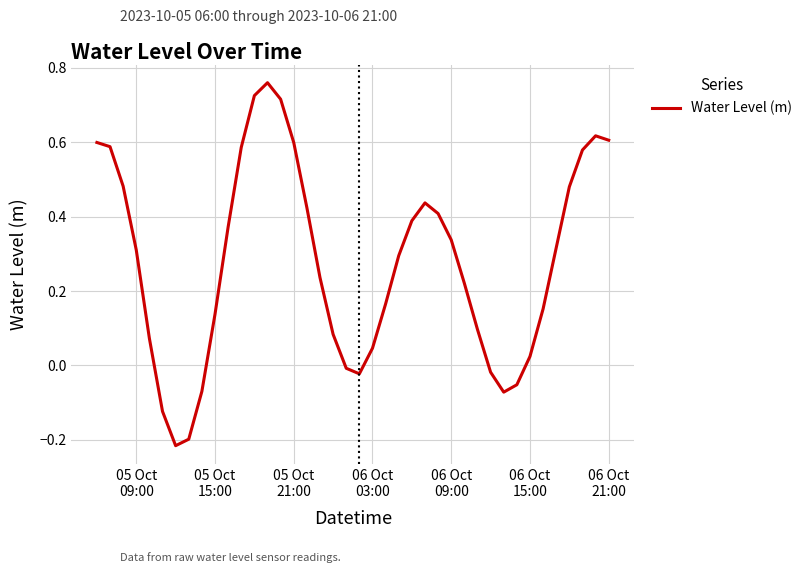

Reading left to right, extract all data points from this chart.

0.6	0.6	0.5	0.3	0.1	-0.1	-0.2	-0.2	-0.1	0.1	0.4	0.6	0.7	0.8	0.7	0.6	0.4	0.2	0.1	-0.0	-0.0	0.0	0.2	0.3	0.4	0.4	0.4	0.3	0.2	0.1	-0.0	-0.1	-0.1	0.0	0.2	0.3	0.5	0.6	0.6	0.6